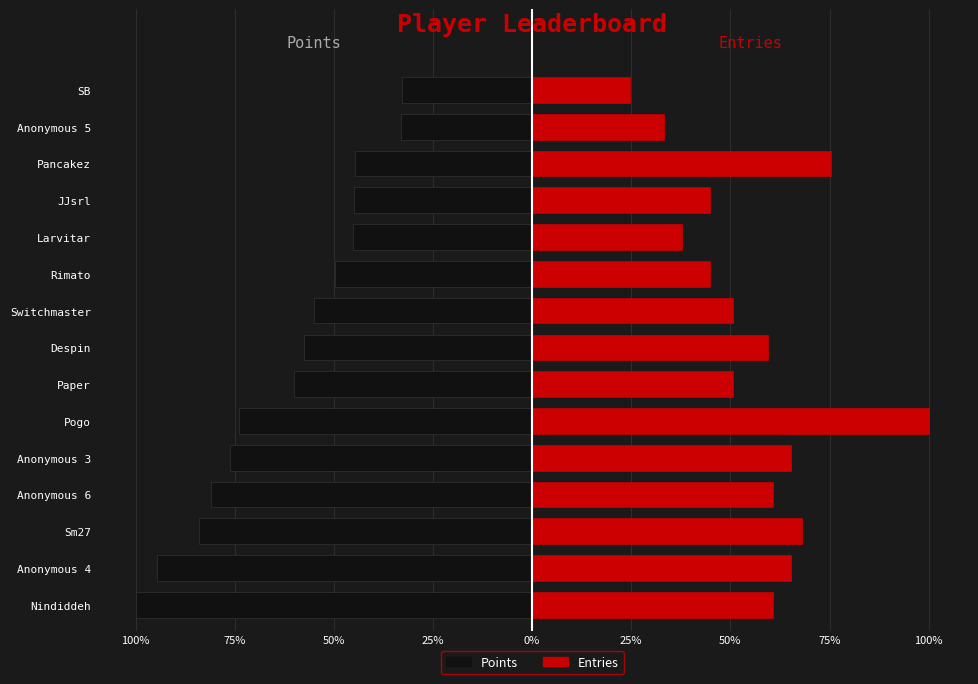

What is the difference between the maximum and minimum values in the Points series?

67.2